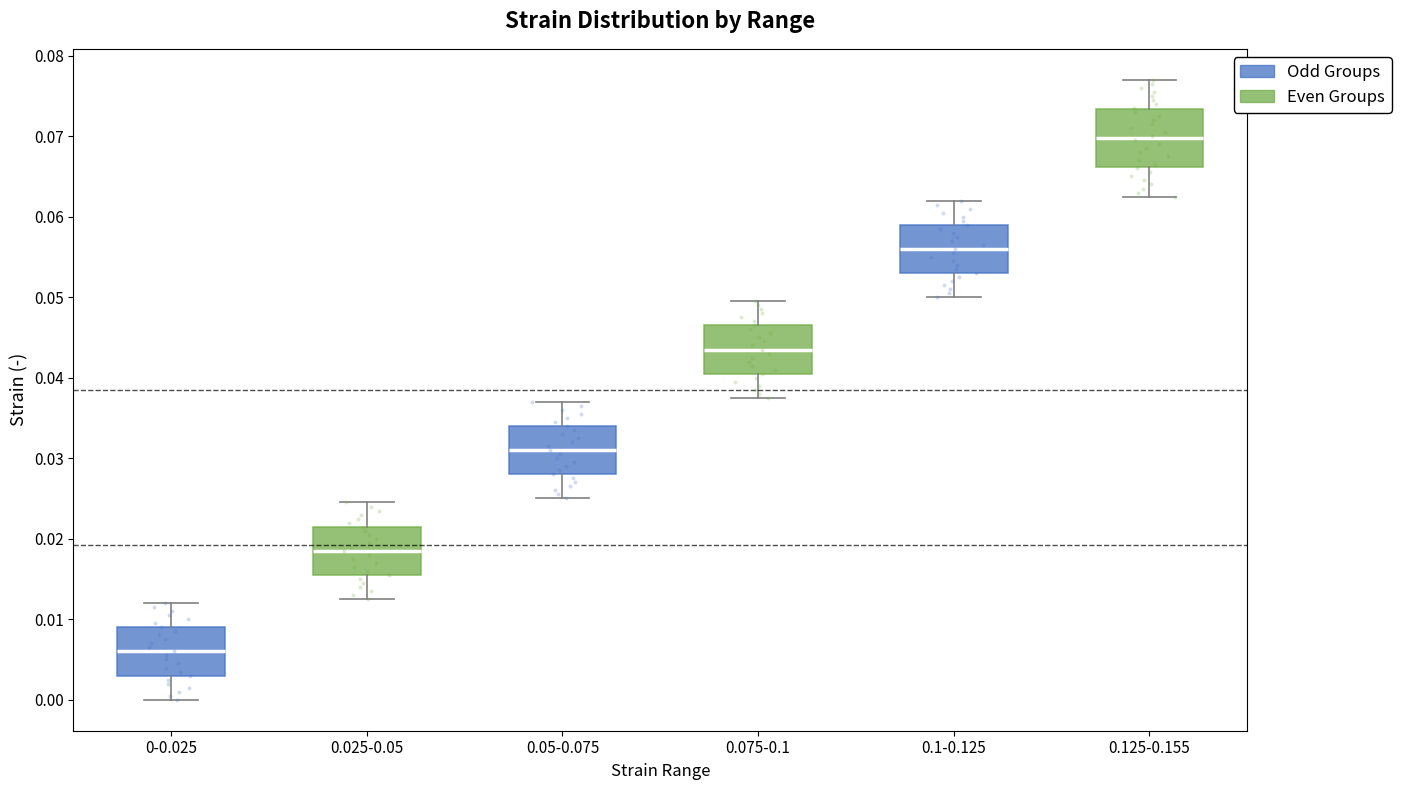

Reading left to right, read every box against the y-axis: the position of its median line, the range the box covers, and the ends of its whiskers. The values are not printed on the chart, so give them approximately, as read against the axis.

0-0.025: median 0.006, box 0.003 to 0.009, whiskers 0.000 to 0.012
0.025-0.05: median 0.019, box 0.016 to 0.022, whiskers 0.013 to 0.025
0.05-0.075: median 0.031, box 0.028 to 0.034, whiskers 0.025 to 0.037
0.075-0.1: median 0.044, box 0.041 to 0.047, whiskers 0.038 to 0.050
0.1-0.125: median 0.056, box 0.053 to 0.059, whiskers 0.050 to 0.062
0.125-0.155: median 0.070, box 0.066 to 0.073, whiskers 0.063 to 0.077